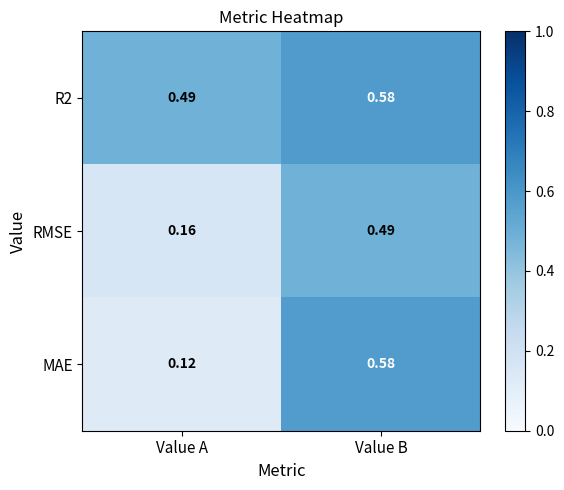

Is the value of R2 at Value B greater than the value of MAE at Value A?

Yes